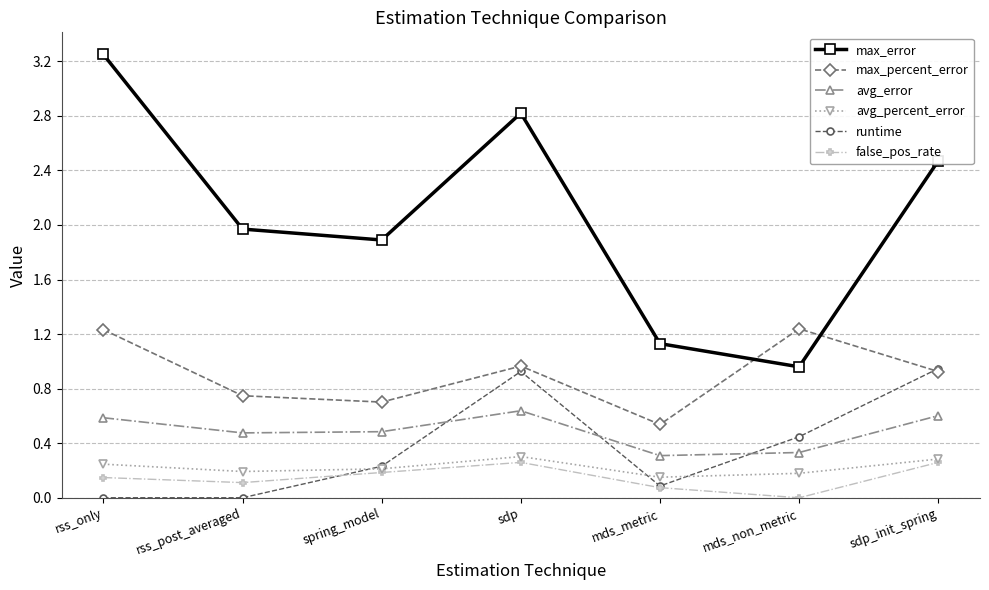

What is the sum of all max_error values?

14.5